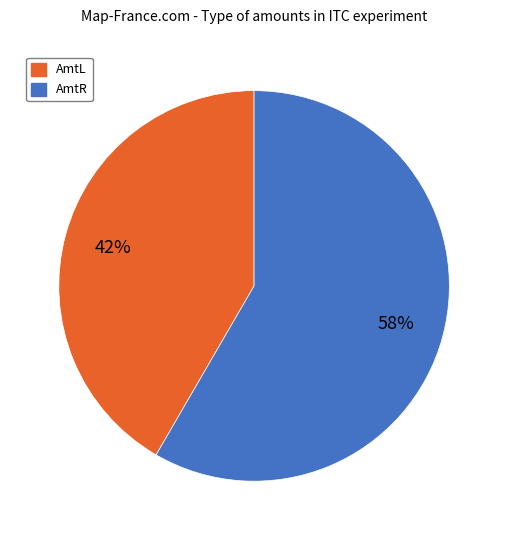

Does any single category account for the majority?

Yes